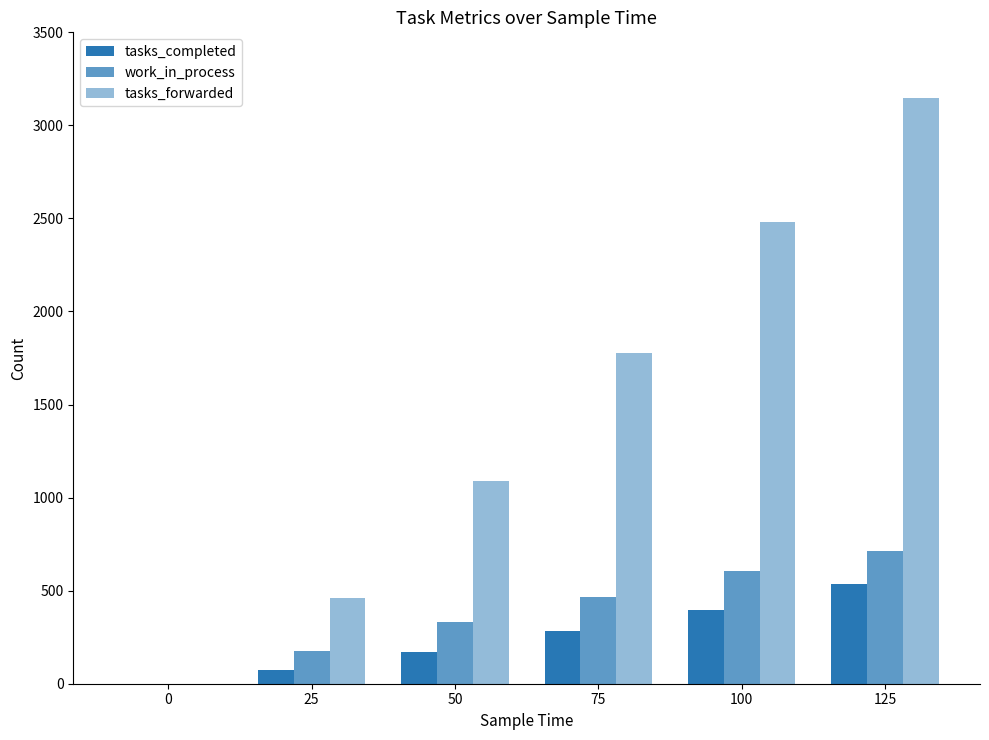

How many series are shown in this chart?

3